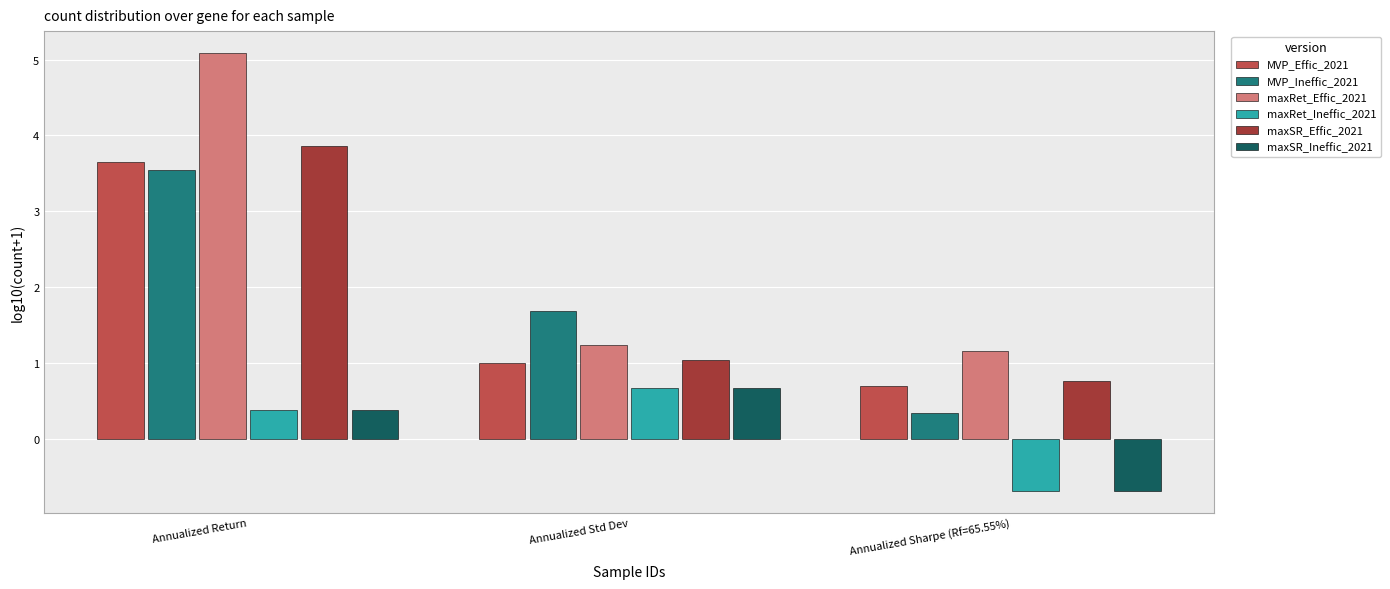

What is the difference between the maximum and minimum values in the maxSR_Effic_2021 series?

3.1